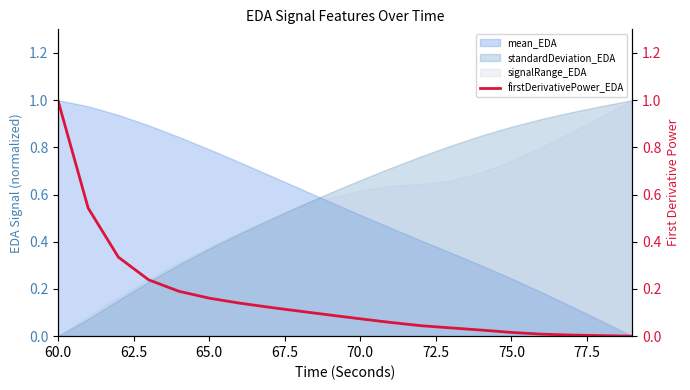

What is the difference between the maximum and minimum values?

1.0